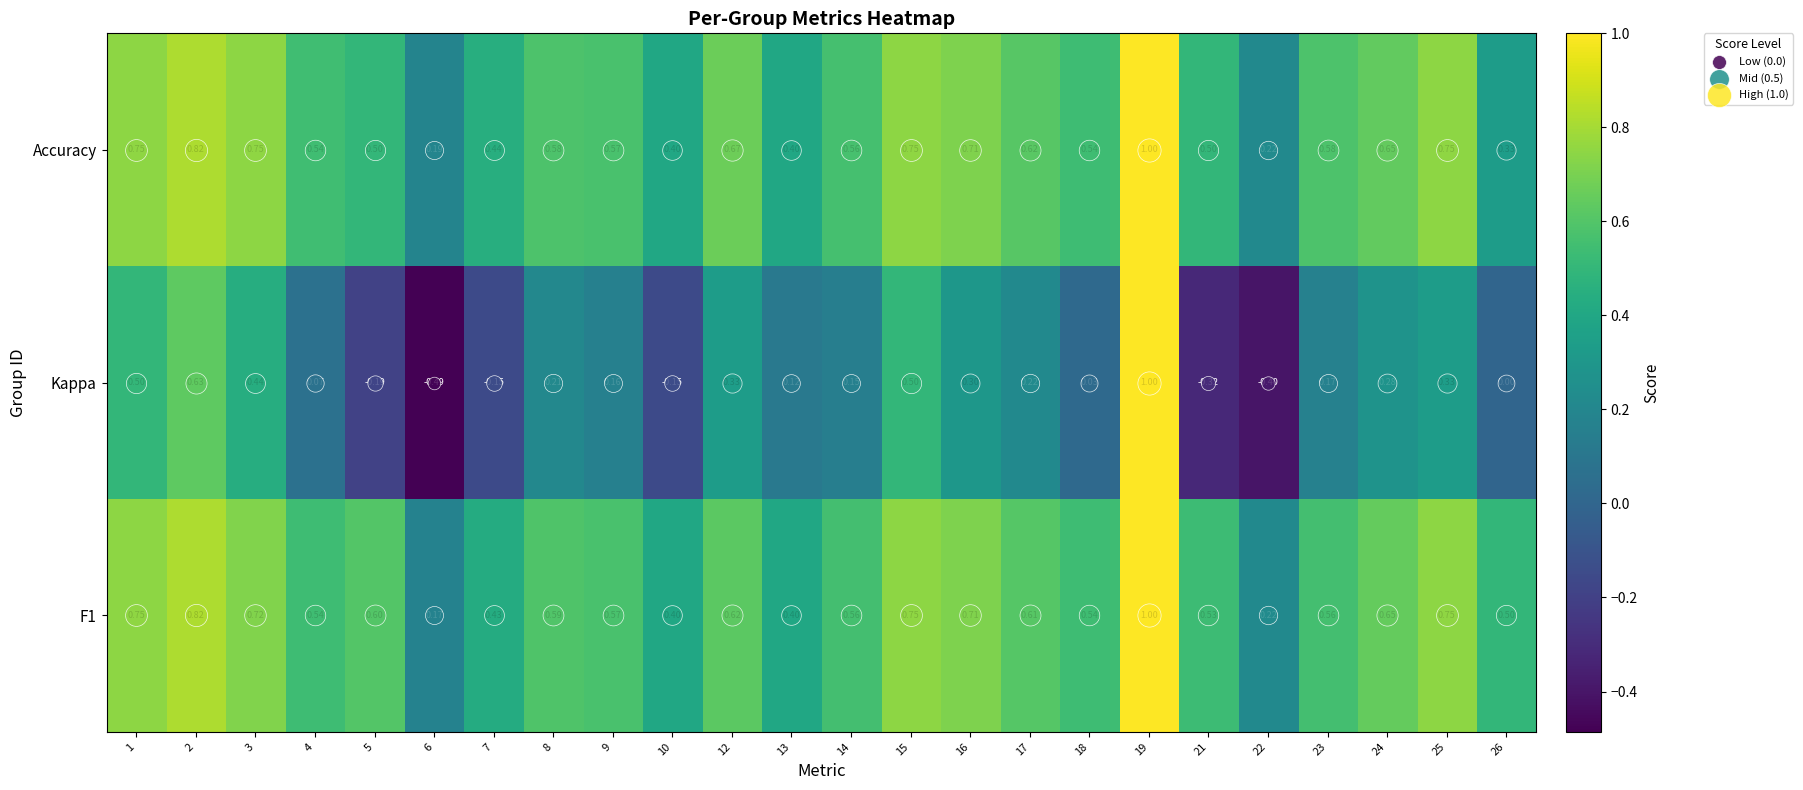

Which series changed the most between 12 and 15?

Kappa